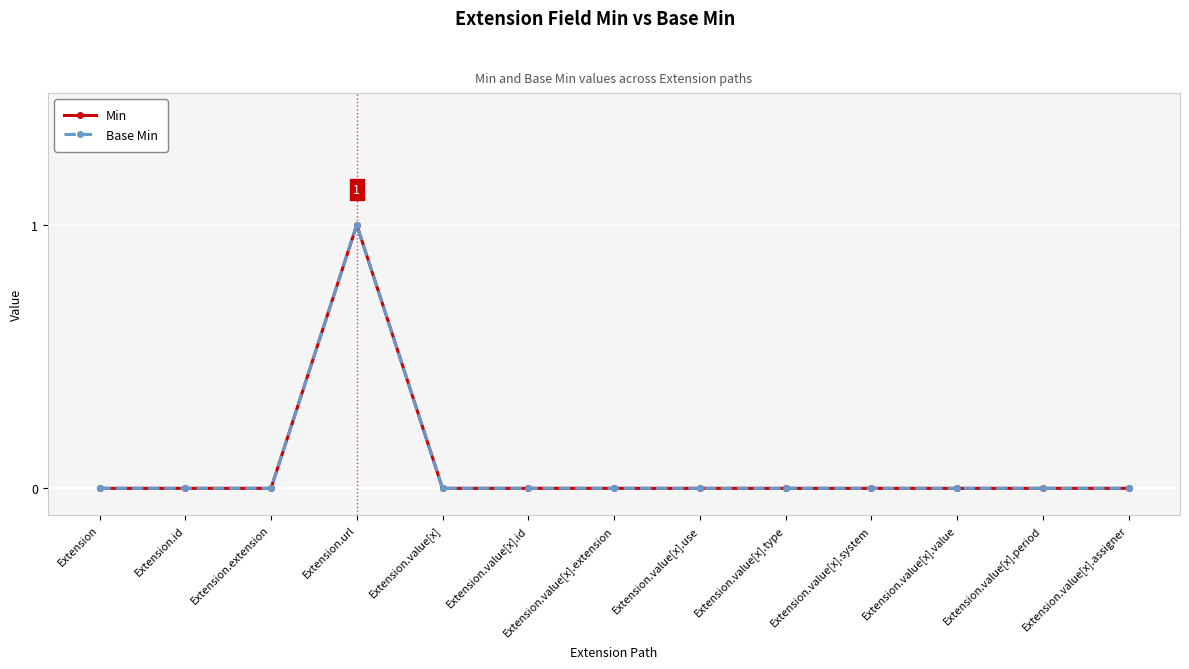

At which category does Min reach its first local peak?

Extension.url